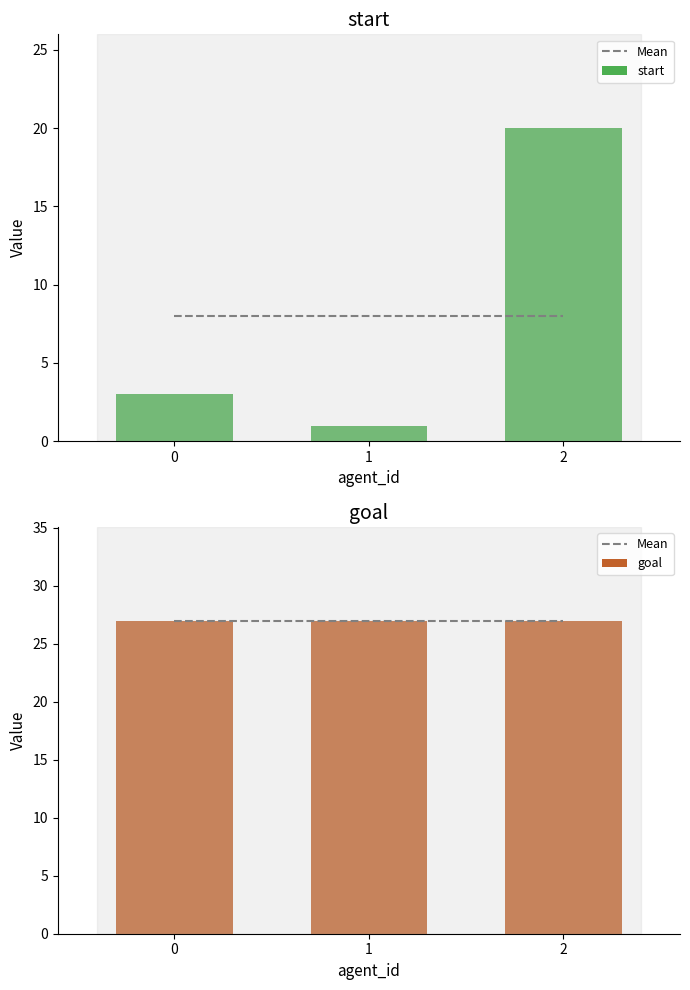

What value does the goal series have at 2?

27